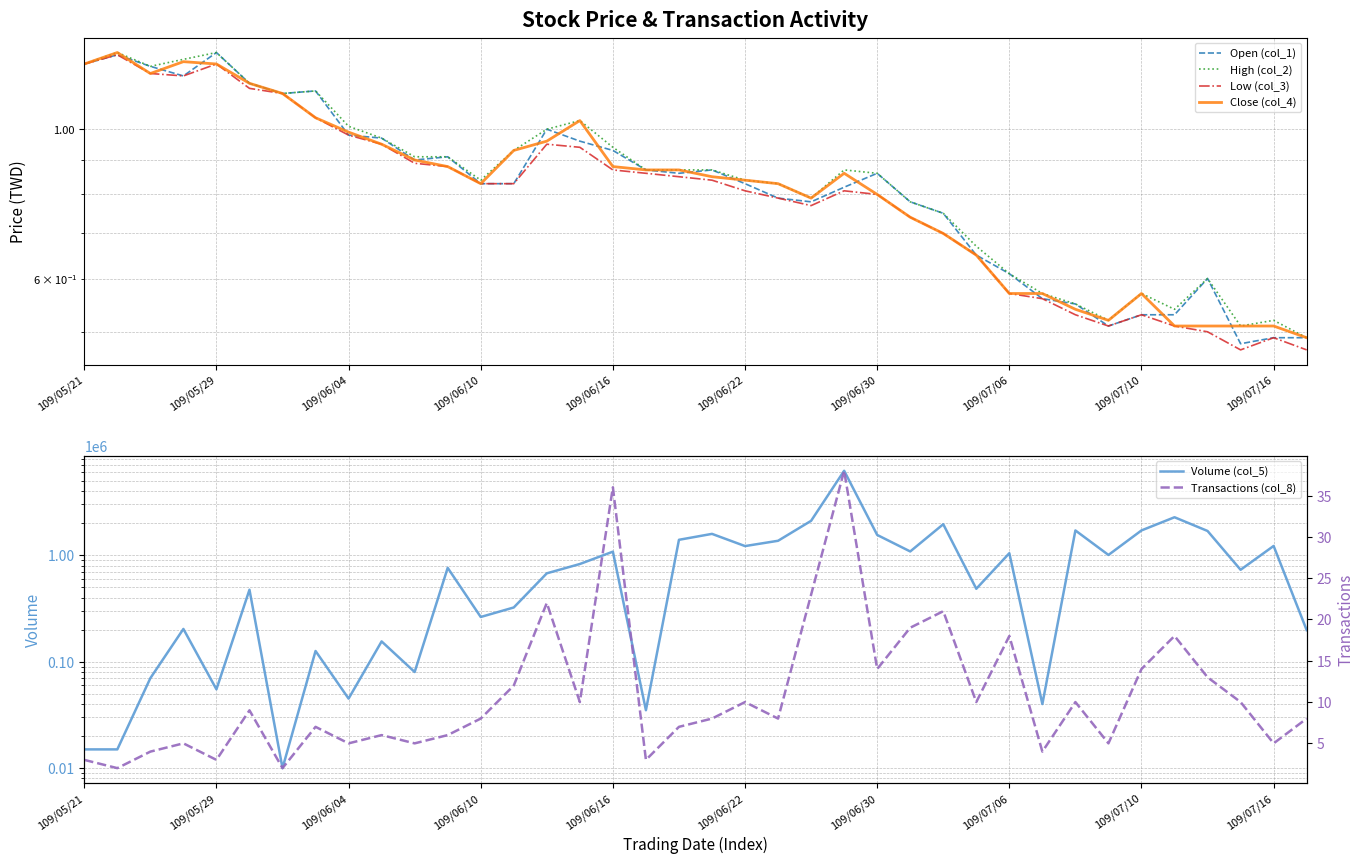

Where is High (col_2) nearest to the value 0?

37